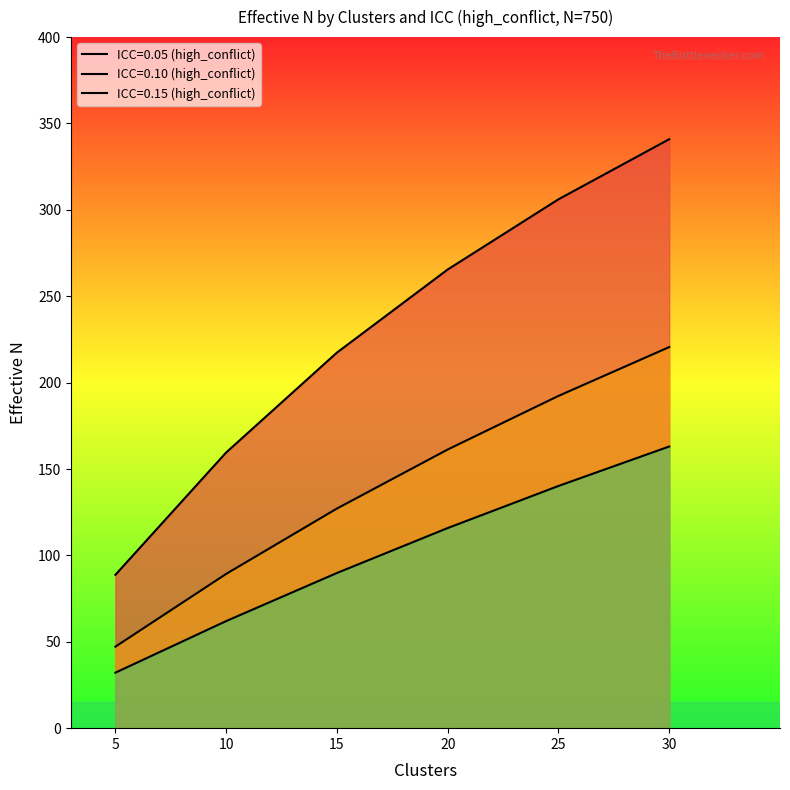

Is it true that ICC=0.05 (high_conflict) equals 49.1 at 15?

False